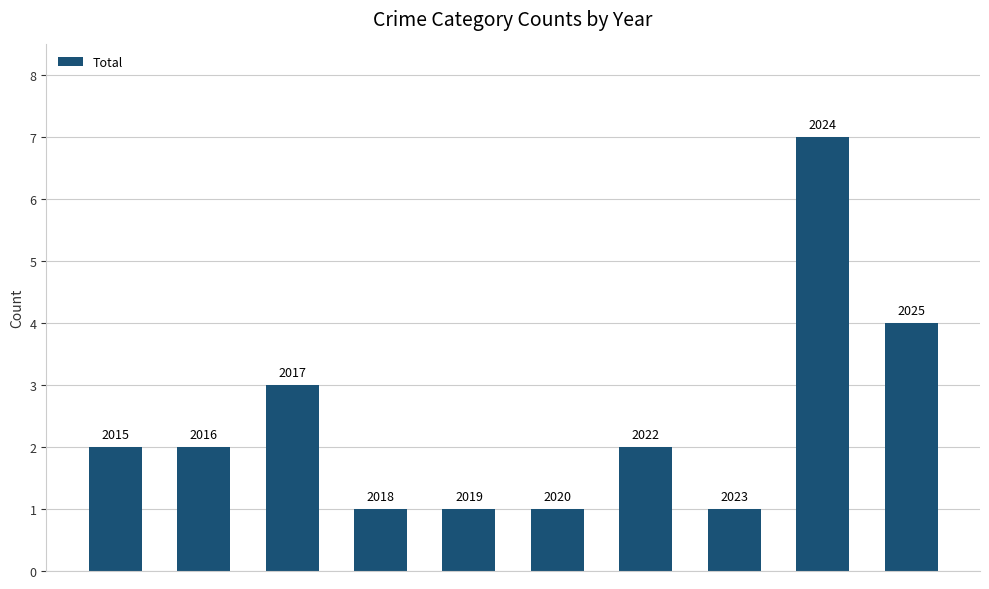

What is the value of the 10th bar from the left?

4